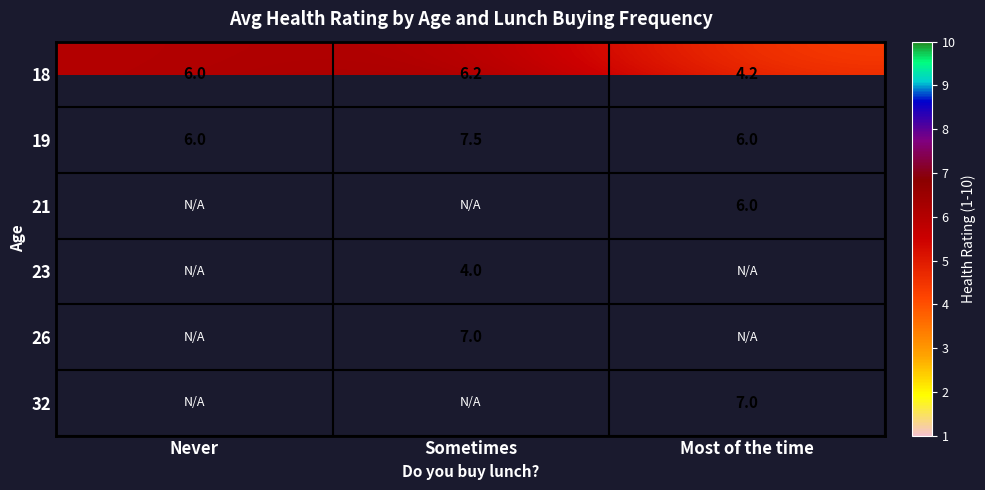

At which label is 18 closest to 5?

Most of the time